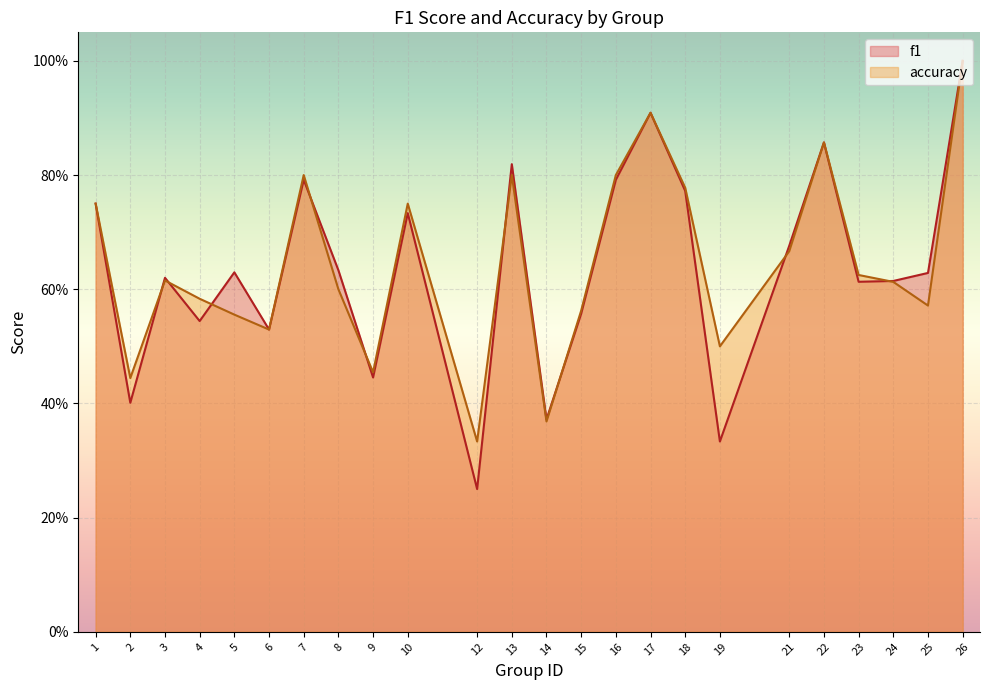

Between 10 and 18, which is larger?

18